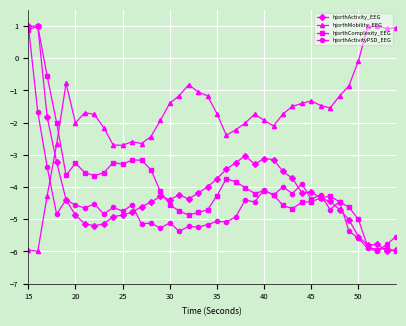

Which series ends up on top after the final intersection of hjorthActivityPSD_EEG and hjorthMobility_EEG?

hjorthMobility_EEG